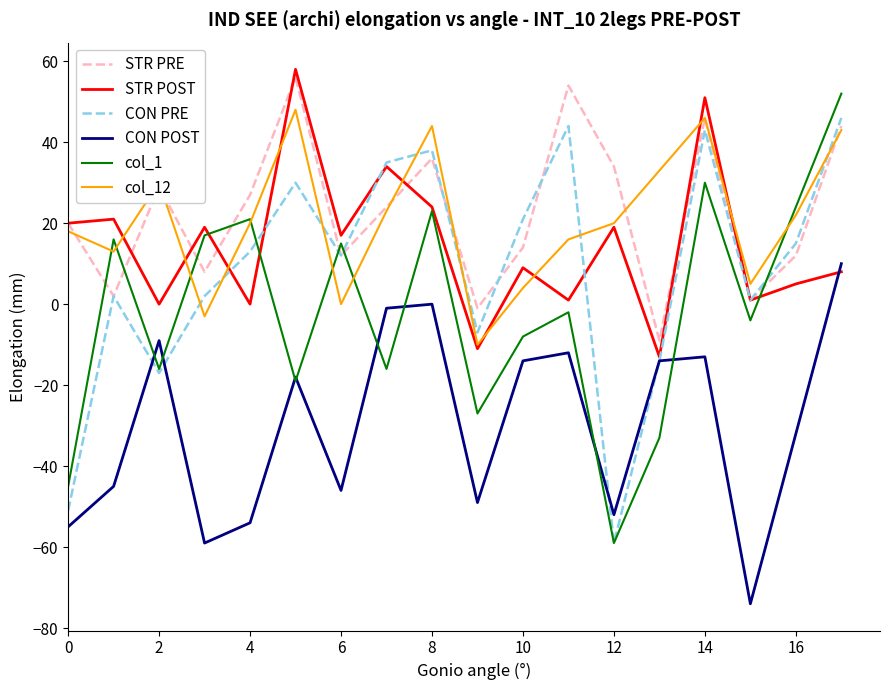

Which series ends up on top after the final intersection of col_1 and STR PRE?

col_1